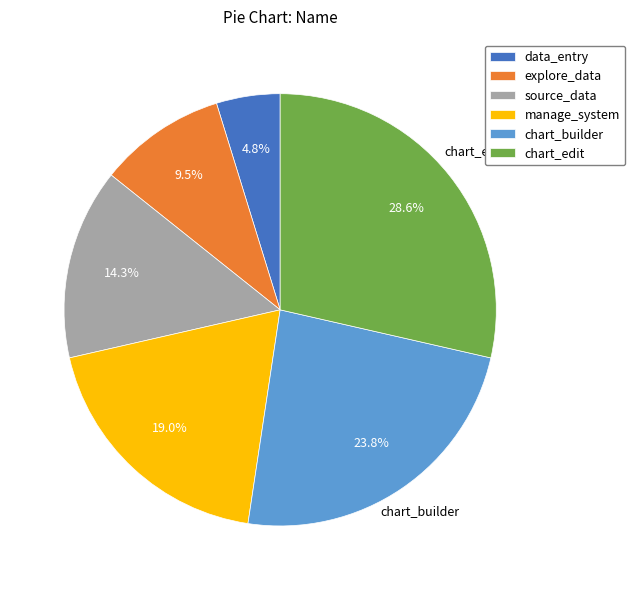

How much of the chart is everything except manage_system?

81.0%